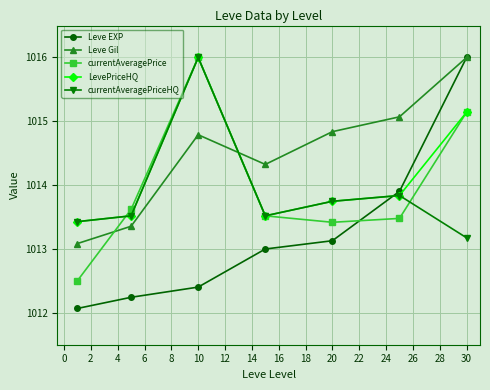

Which series has the widest spread of values?

Leve EXP